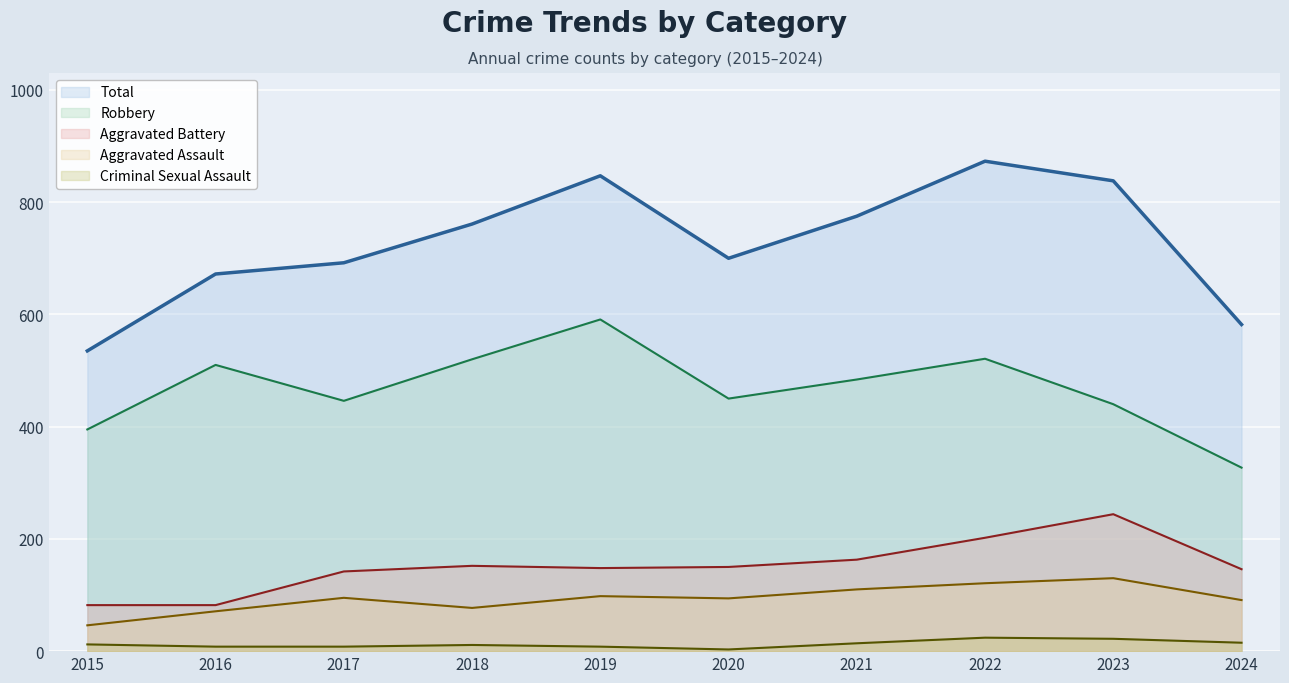

Reading right to left, transcribe all the data shown in this chart.

Aggravated Assault: 2024=91	2023=130	2022=121	2021=110	2020=94	2019=98	2018=77	2017=95	2016=71	2015=46
Aggravated Battery: 2024=146	2023=244	2022=202	2021=163	2020=150	2019=148	2018=152	2017=142	2016=82	2015=82
Criminal Sexual Assault: 2024=15	2023=22	2022=24	2021=14	2020=3	2019=8	2018=11	2017=8	2016=8	2015=12
Robbery: 2024=327	2023=440	2022=521	2021=484	2020=450	2019=591	2018=520	2017=446	2016=510	2015=395
Total: 2024=582	2023=838	2022=873	2021=775	2020=700	2019=847	2018=761	2017=692	2016=672	2015=535